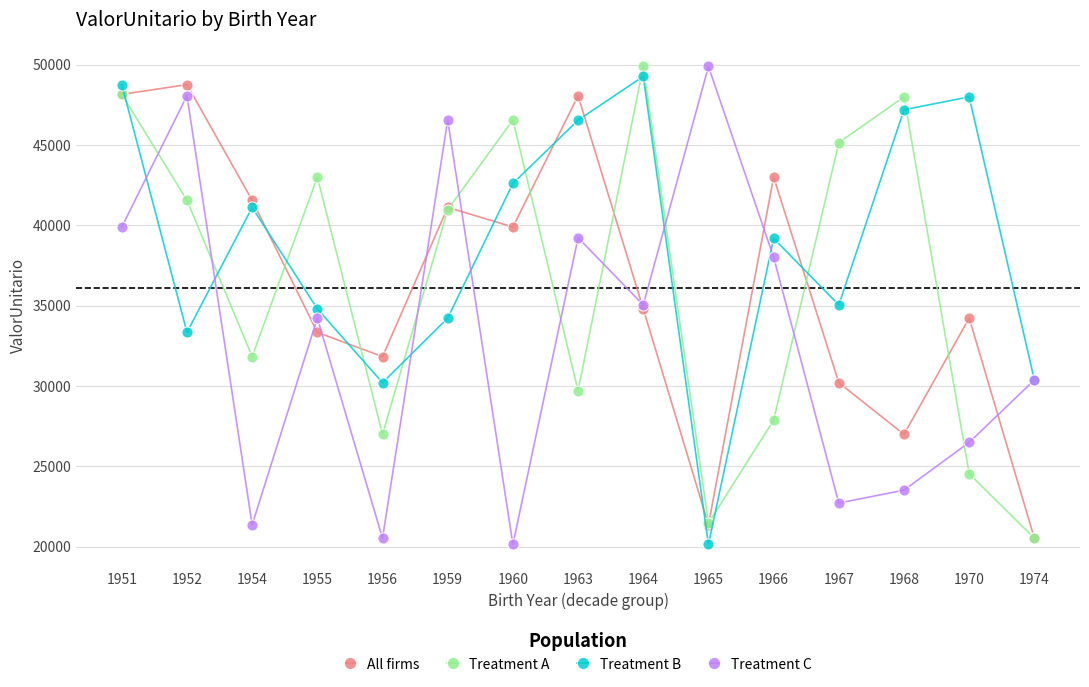

Read the Treatment A value at 1955.

43011.3